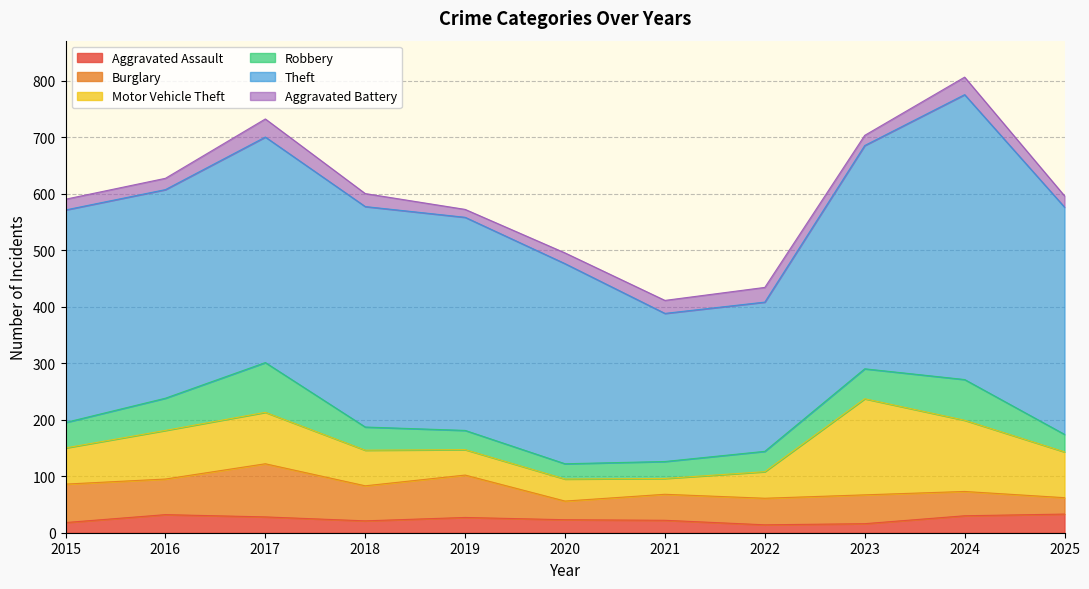

Between which two adjacent categories do Burglary and Robbery first intersect?

2022 and 2023